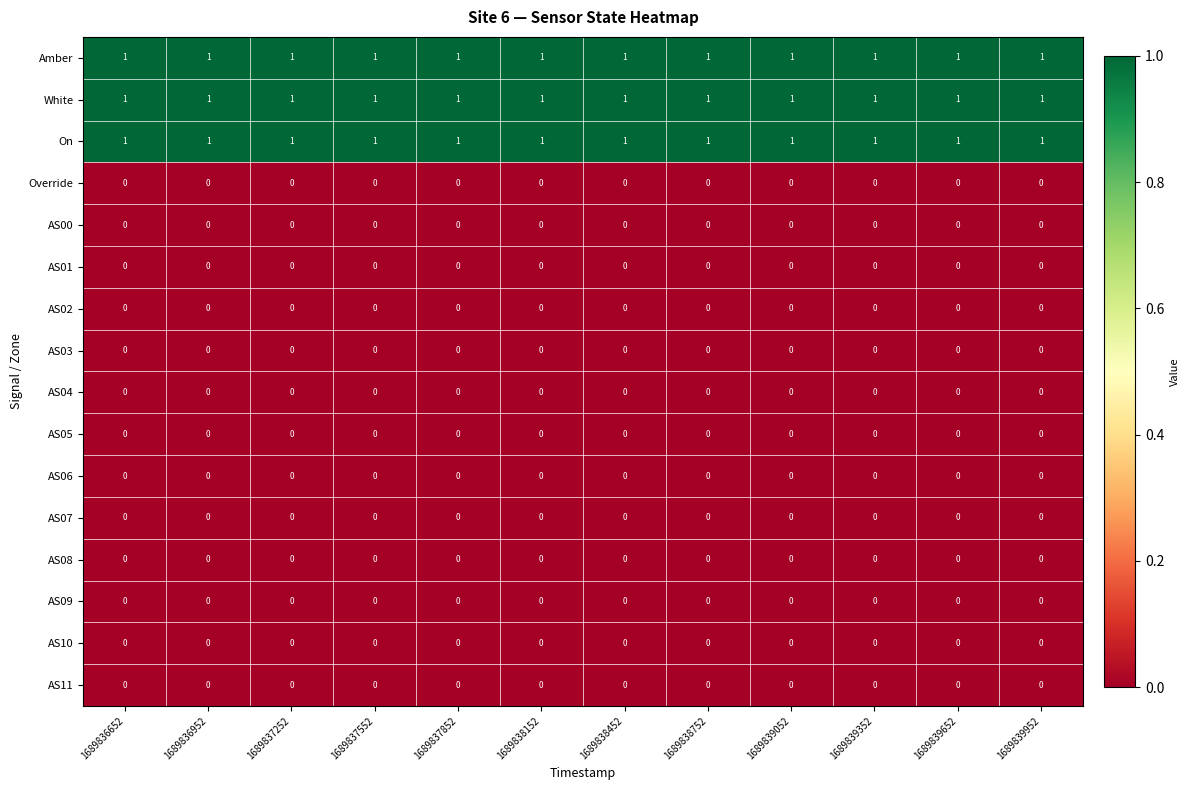

Is it true that On equals 1 at 1689839352?

True